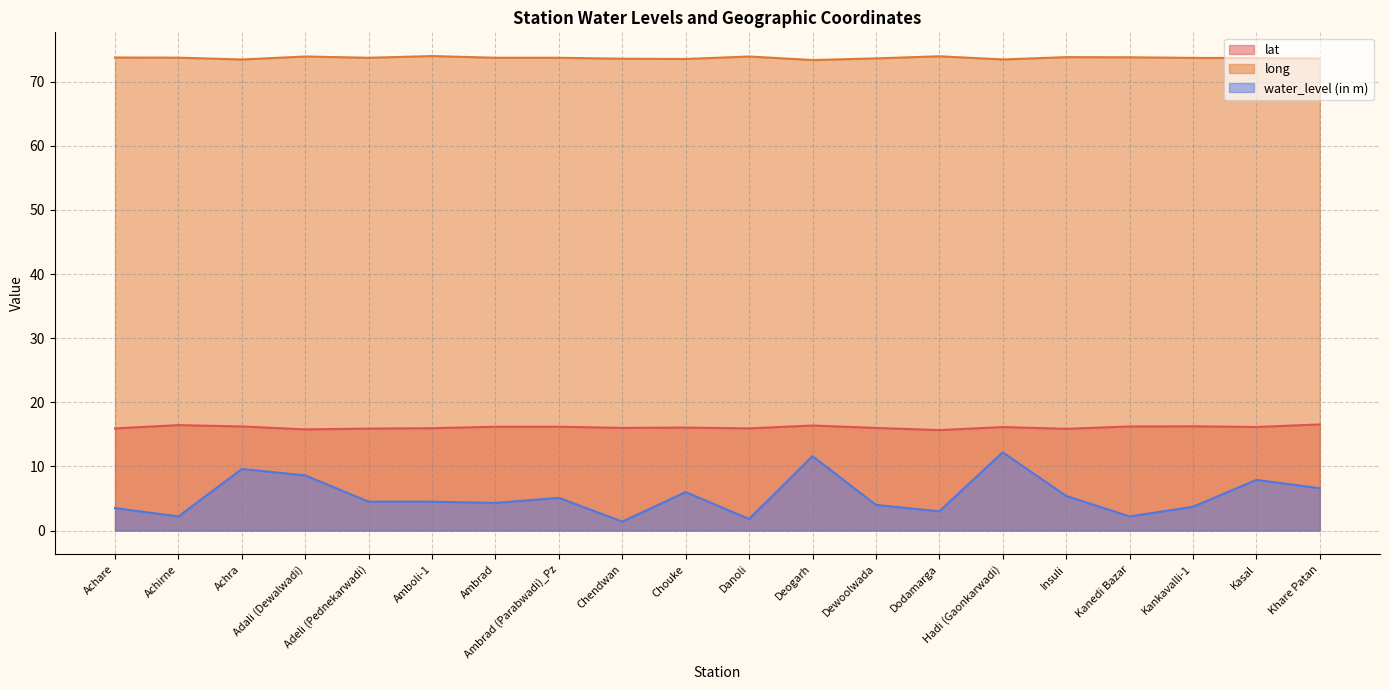

True or false: long has more than 1 points higher than both neighbors.

True